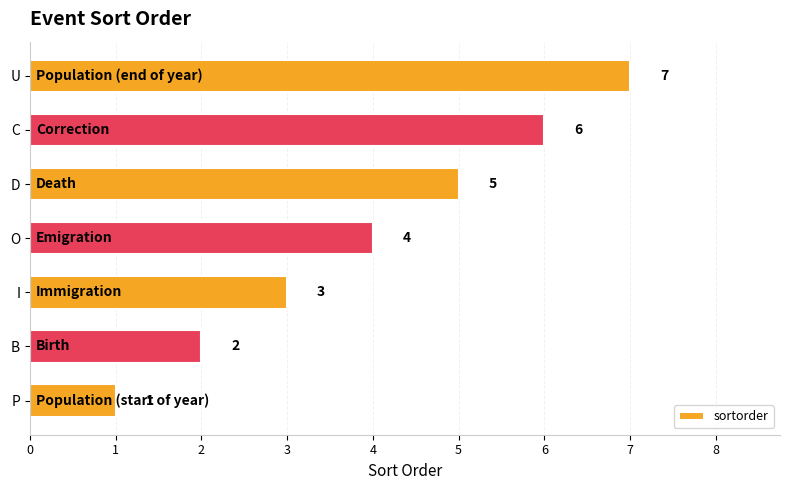

Which category has the lowest value across all series?

P